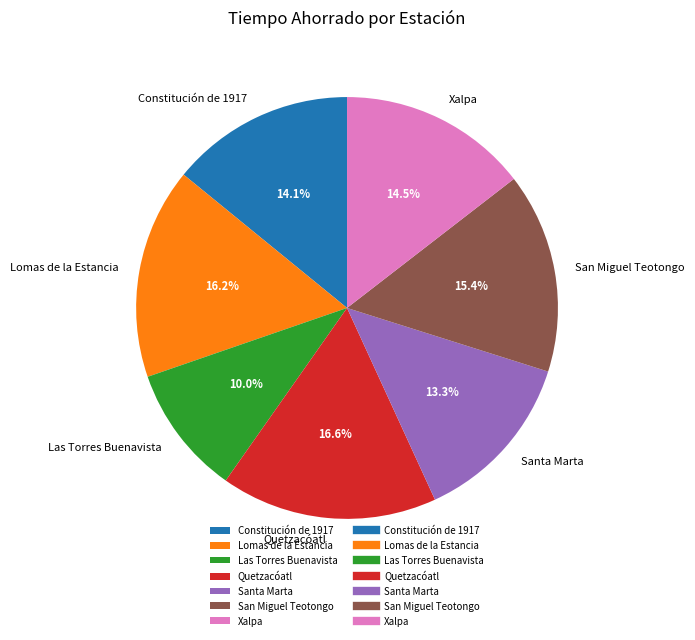

Does any single category account for the majority?

No